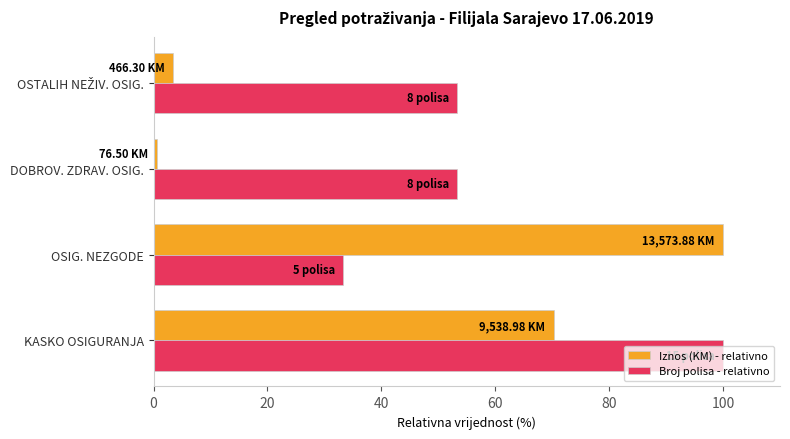

Between KASKO OSIGURANJA and OSIG. NEZGODE, which series saw the biggest shift?

Broj polisa - relativno